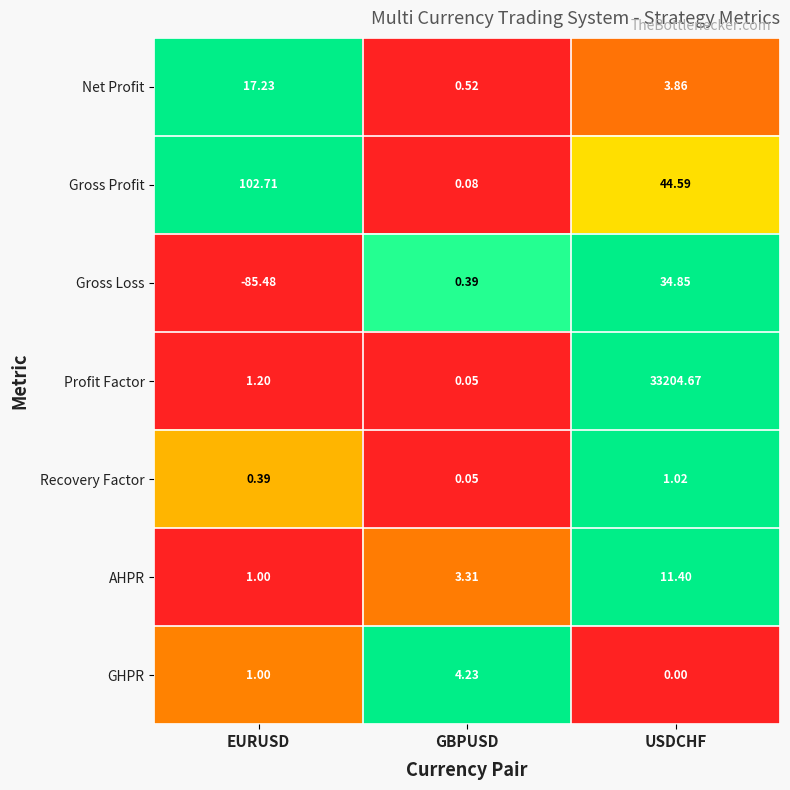

How many series are shown in this chart?

7